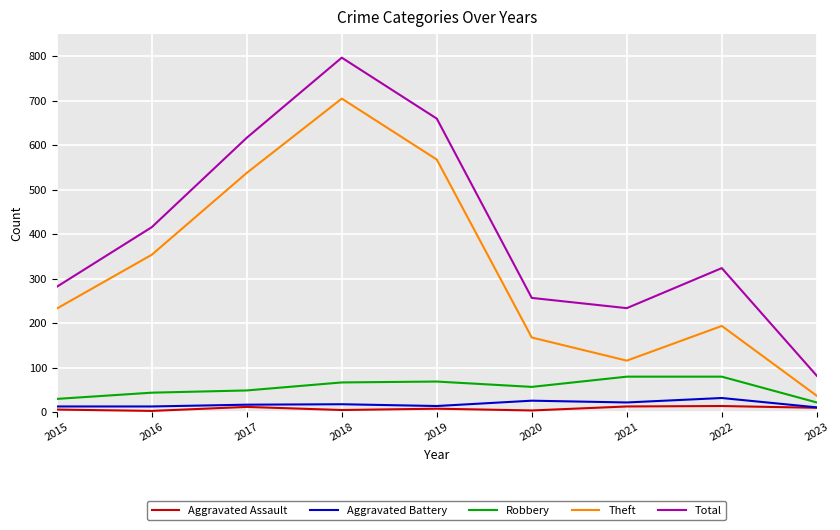

True or false: Total and Theft cross at least once.

False